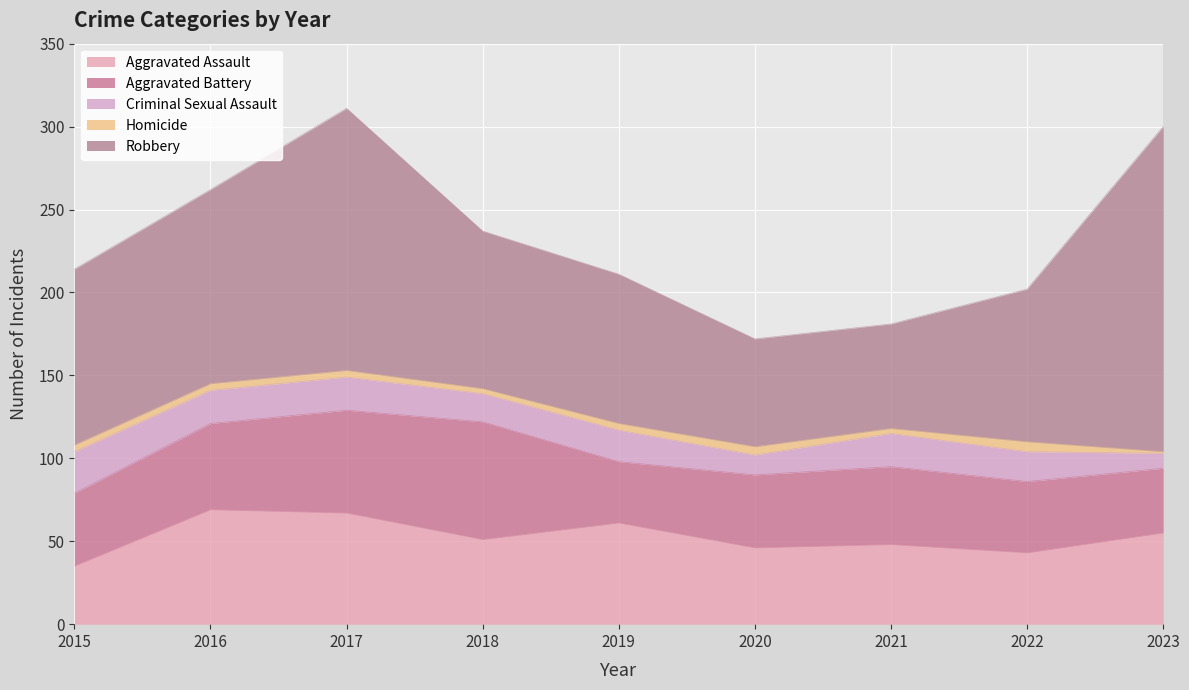

Between 2017 and 2022, which series saw the biggest shift?

Robbery